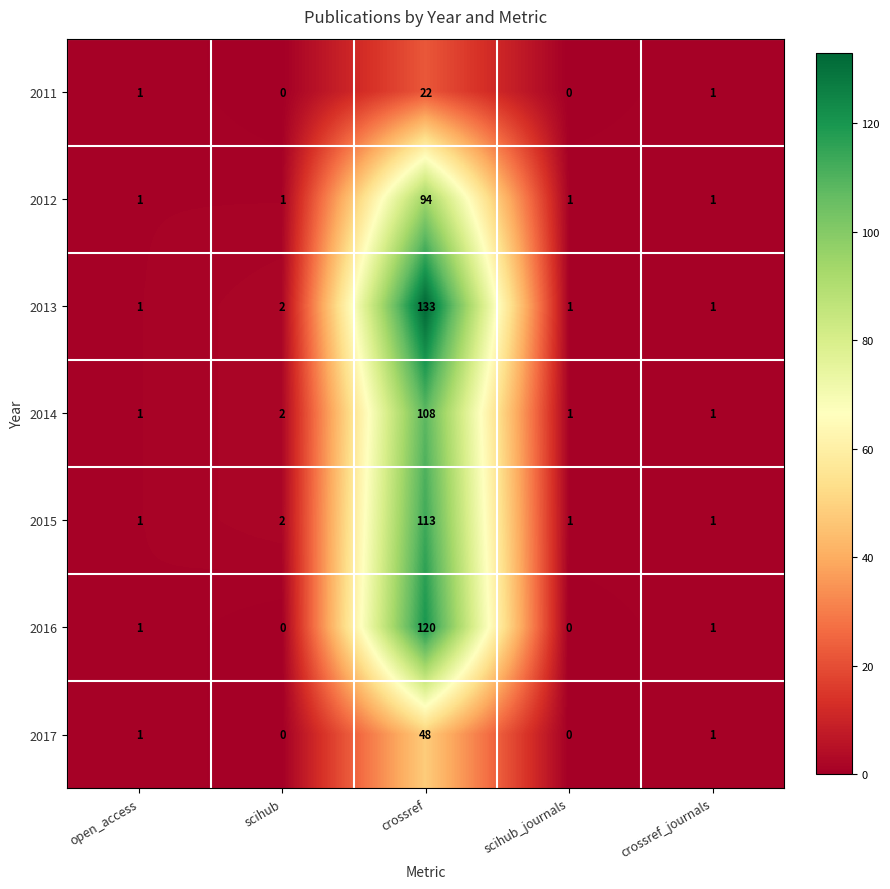

At how many categories does at least one series exceed 132?

1